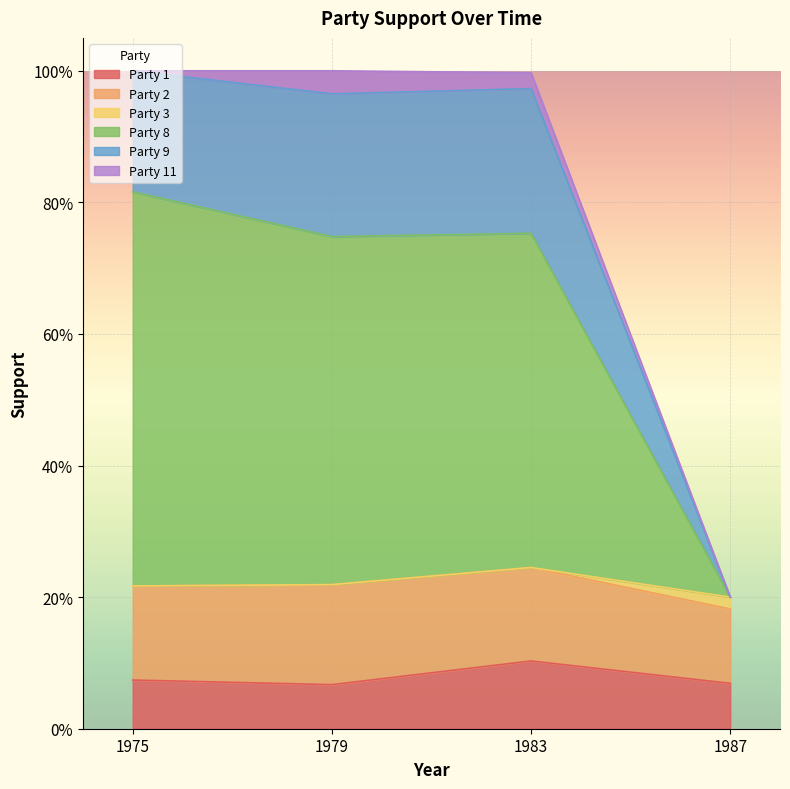

At which label is Party 8 closest to 0?

1987